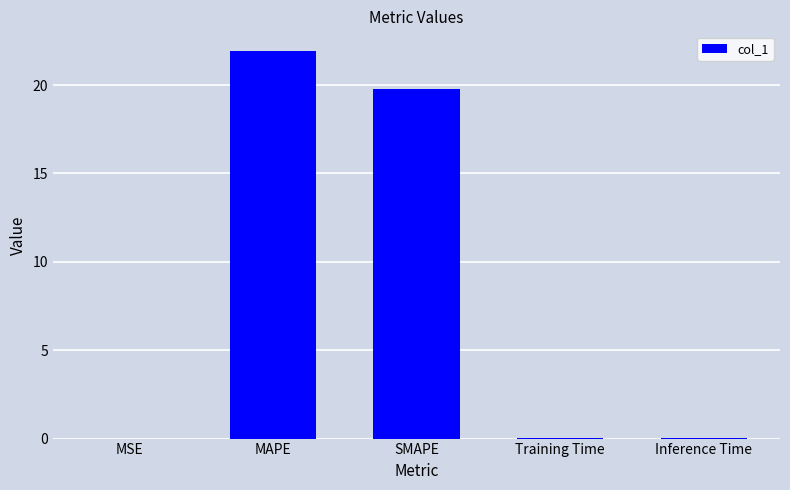

What is the maximum value shown in the chart?

21.9